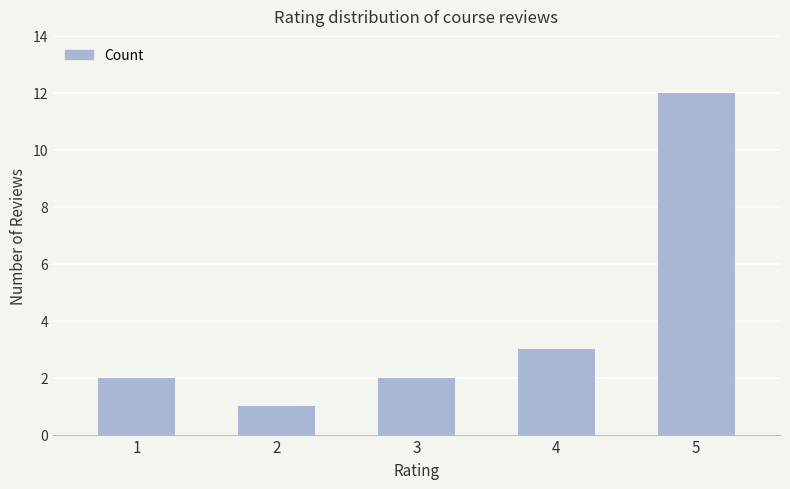

What is the sum of the values at 5 and 1?

14